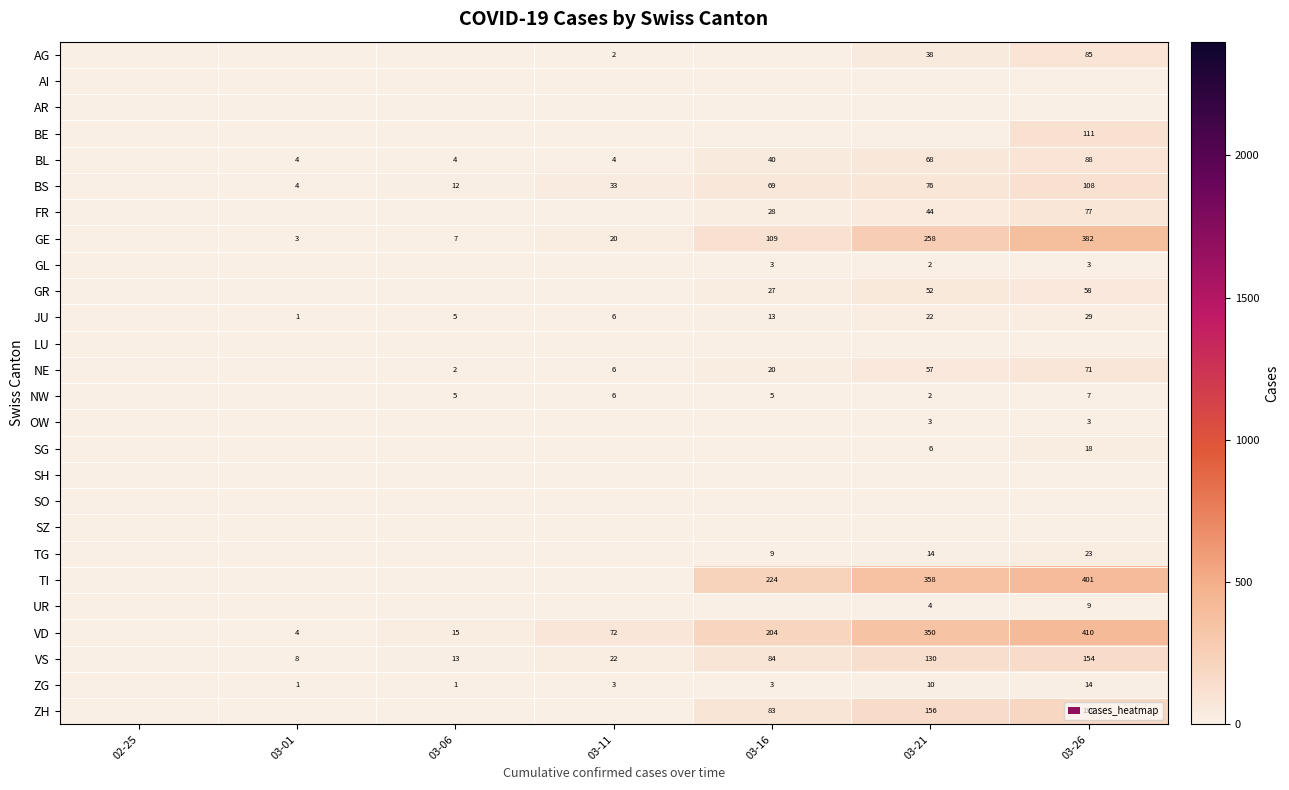

At how many categories does at least one series exceed 226?

2